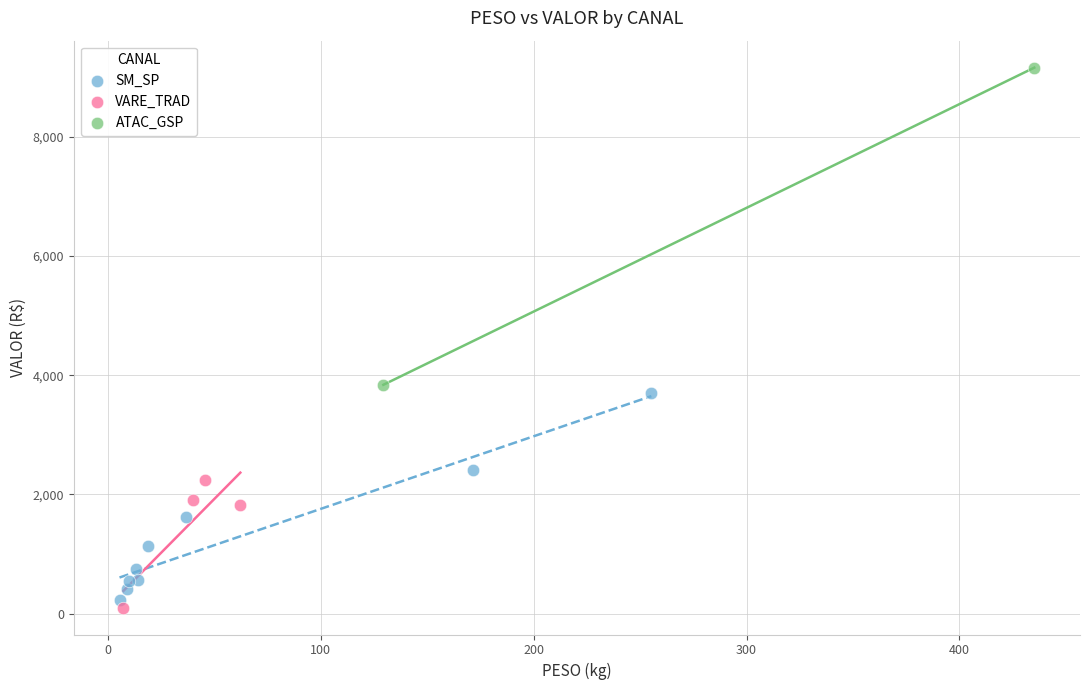

What are all the series names shown in the legend?

SM_SP, VARE_TRAD, ATAC_GSP